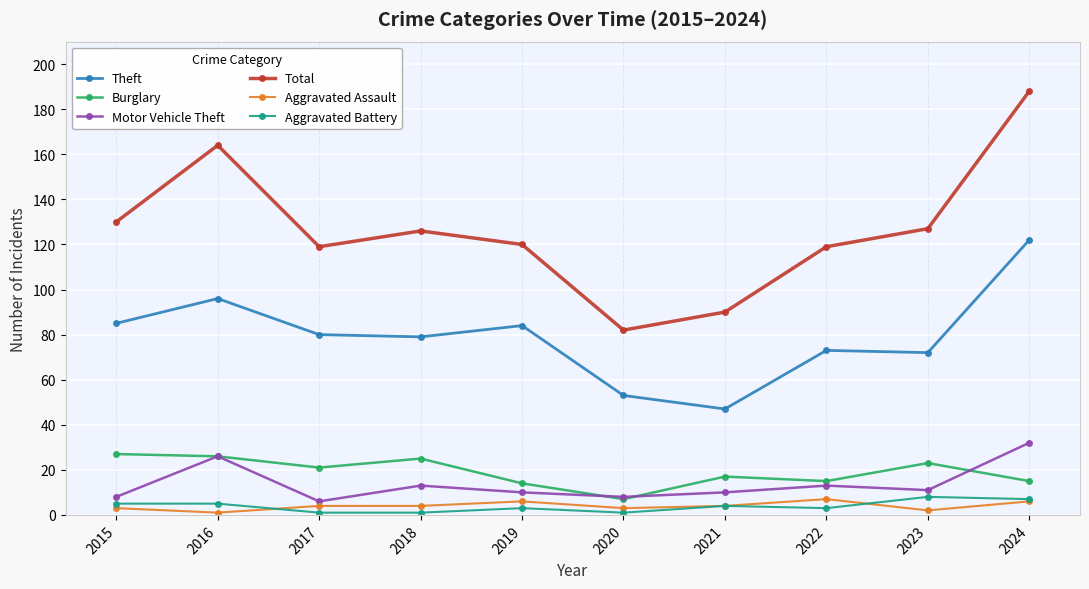

How many values in the Motor Vehicle Theft series are below 11?

5